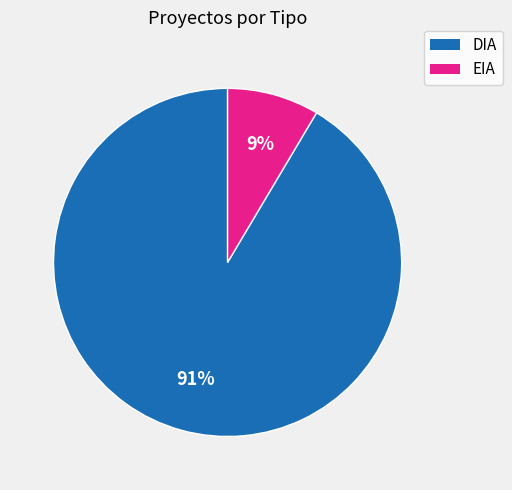

Rank the categories by value from highest to lowest.

DIA, EIA